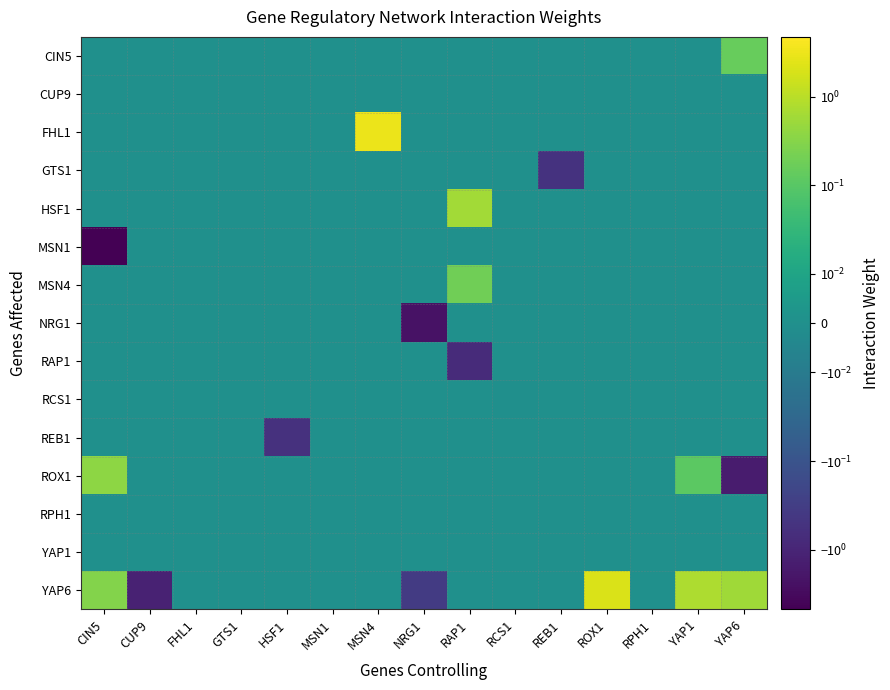

What is the total value across all series at YAP6?

-0.8